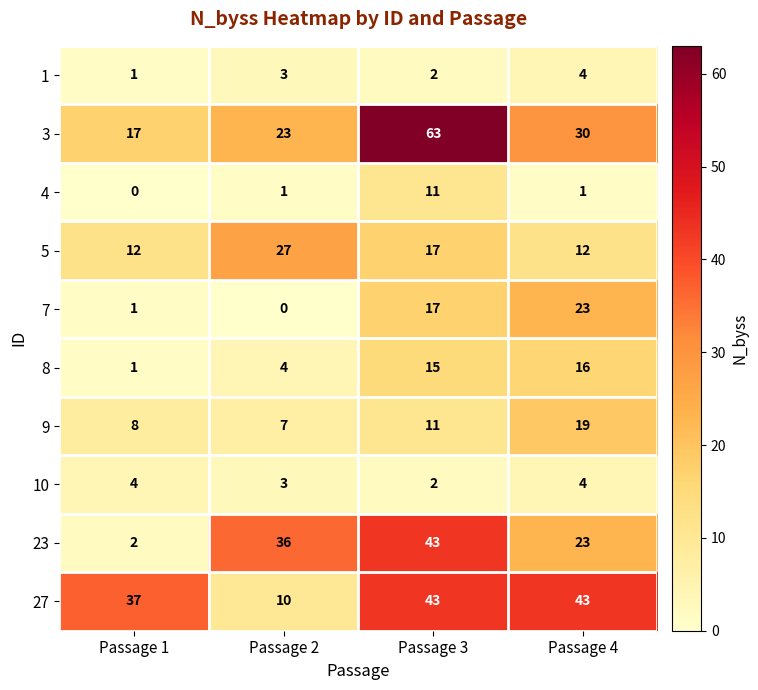

At which category does the chart reach its peak across all series?

Passage 3